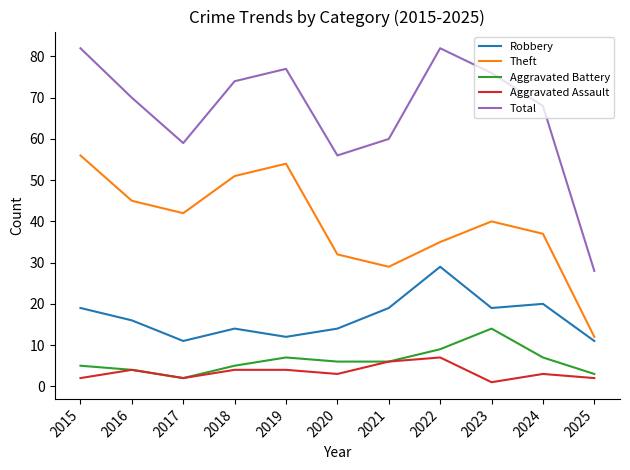

In Total, how many points are higher than both neighbors (excluding endpoints)?

2